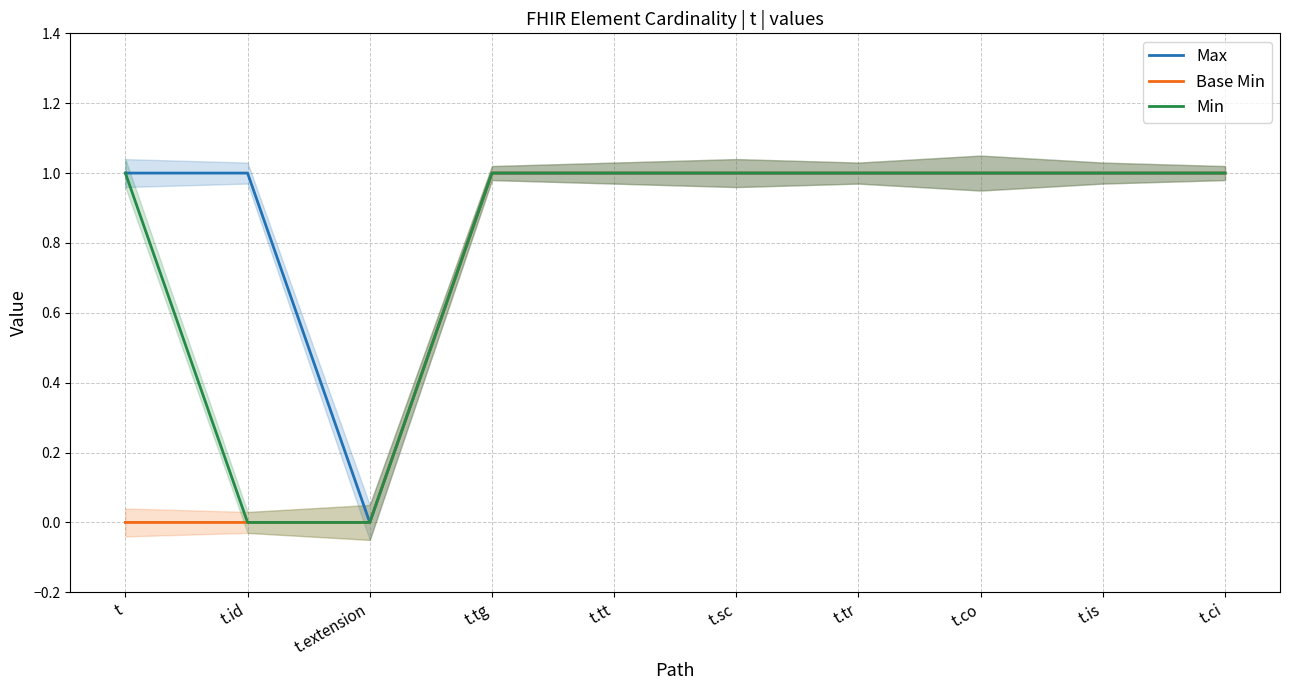

What is the label of the 9th point from the right?

t.id